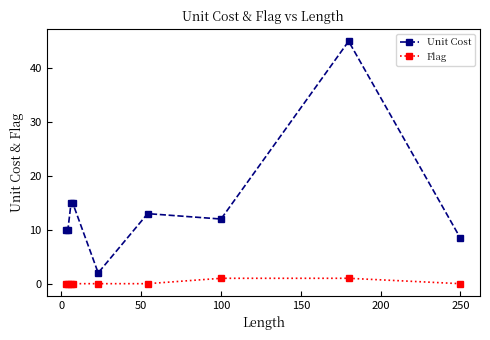

True or false: Unit Cost has more than 1 points higher than both neighbors.

True